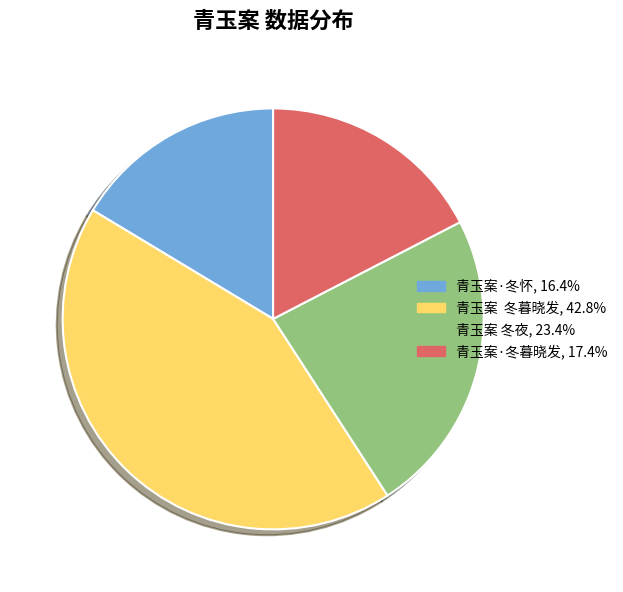

Combined, do 青玉案 冬暮晓发 and 青玉案 冬夜 account for over 50%?

Yes